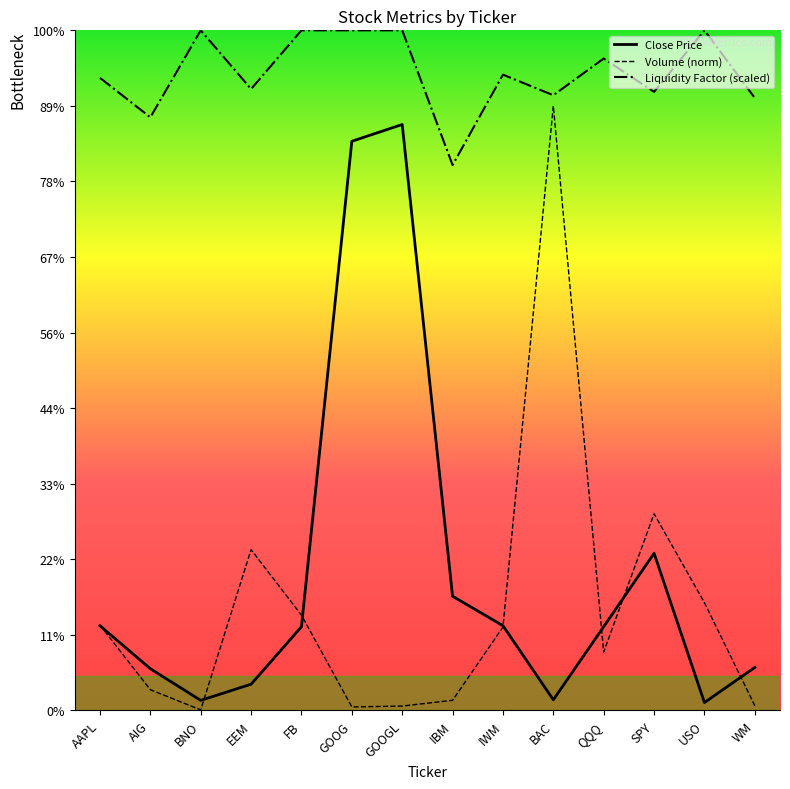

What is the total value across all series at WM?

873.8